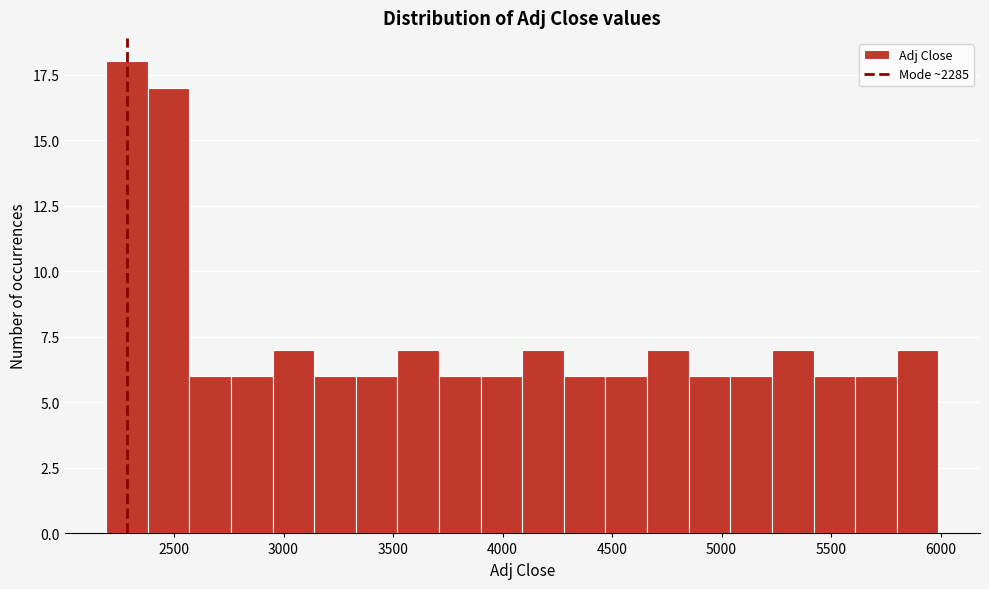

Read against the x-axis, roughly where is the centre of the tallest bar?

2300